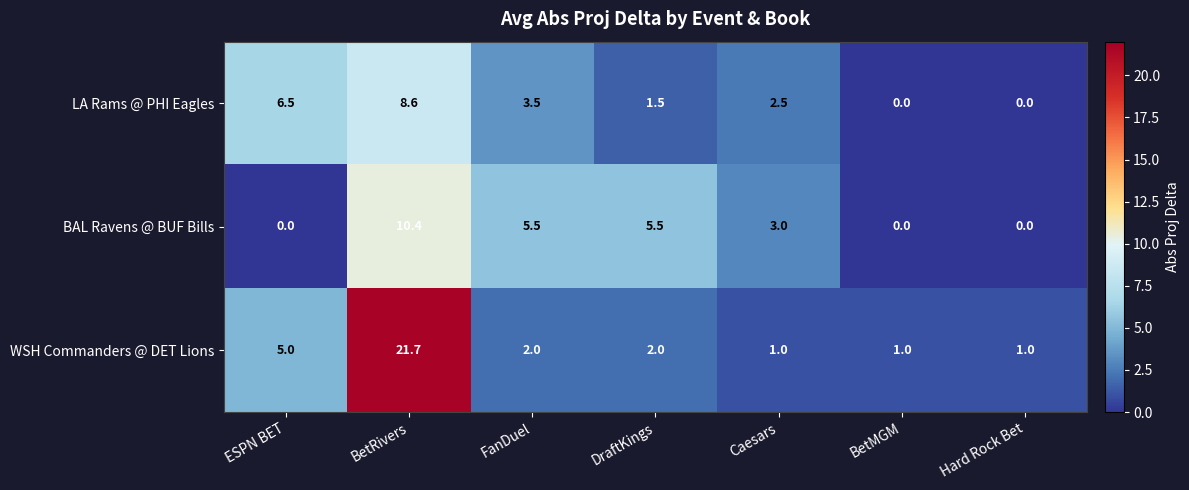

Rank the series at ESPN BET from lowest to highest value.

BAL Ravens @ BUF Bills, WSH Commanders @ DET Lions, LA Rams @ PHI Eagles